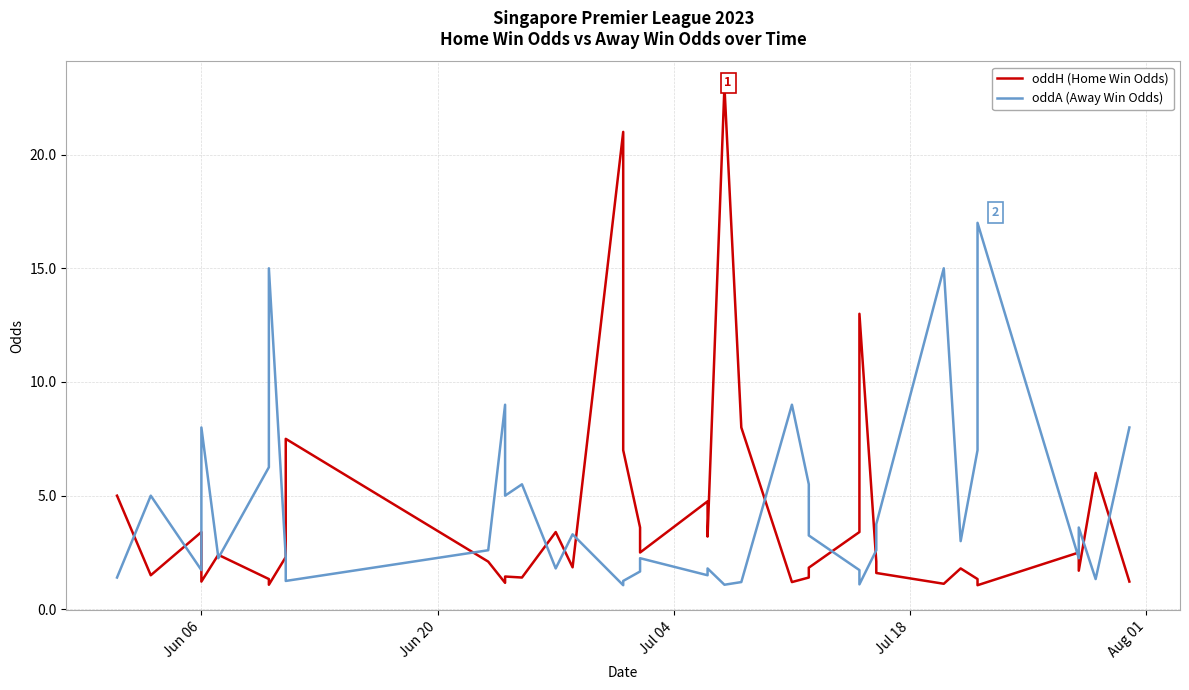

List the series in order of their overall mean, lowest first.

oddH (Home Win Odds), oddA (Away Win Odds)